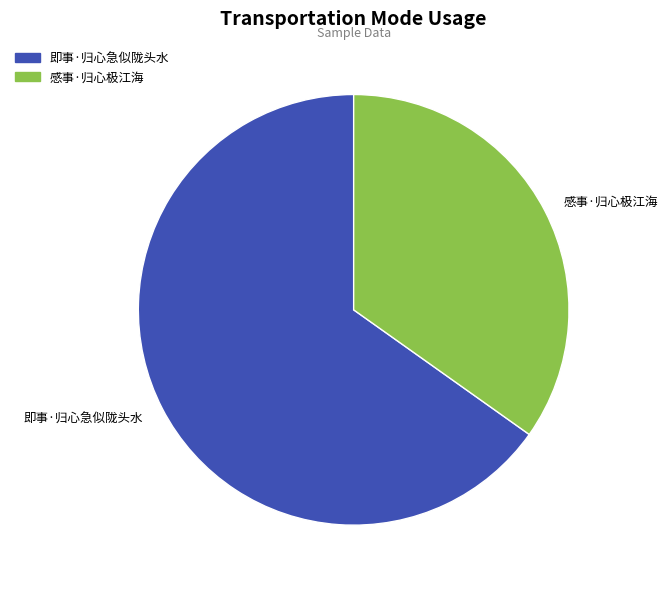

Which category has the biggest portion of the pie?

即事·归心急似陇头水